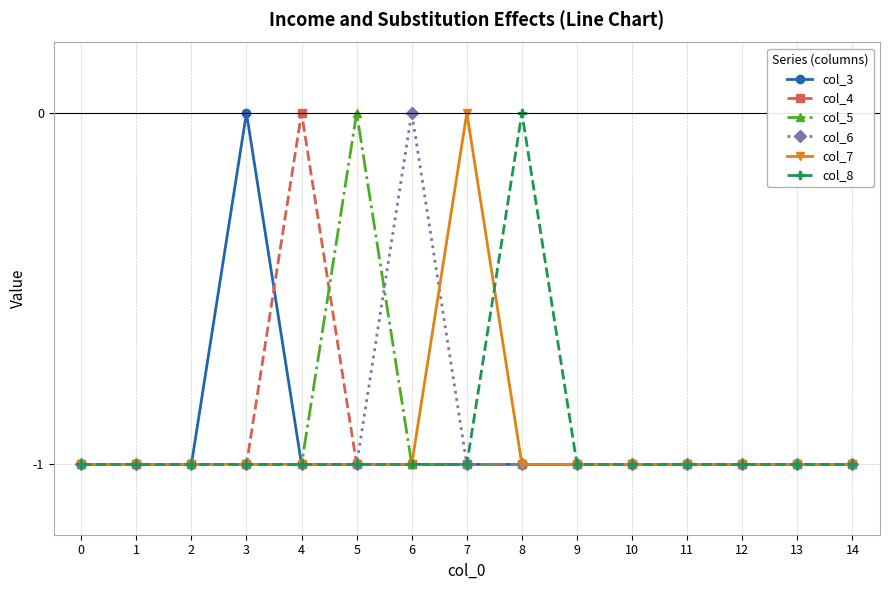

Does the chart have visible grid lines?

Yes